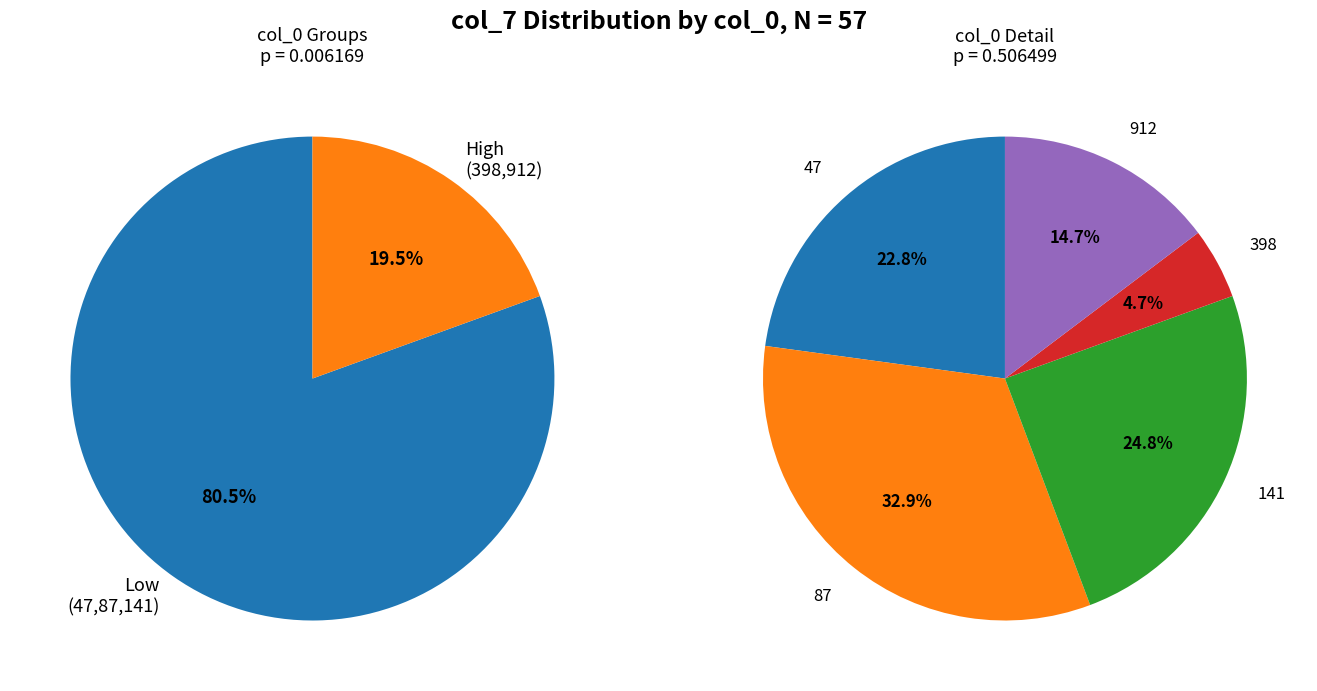

How many segments does this pie chart have?

5